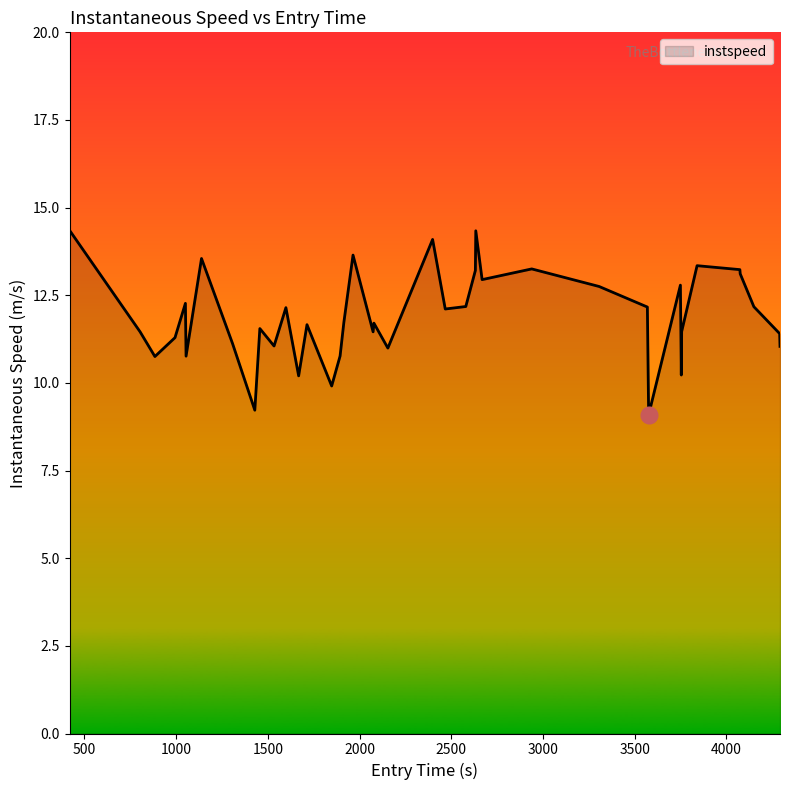

What is the minimum value shown in the chart?

9.1